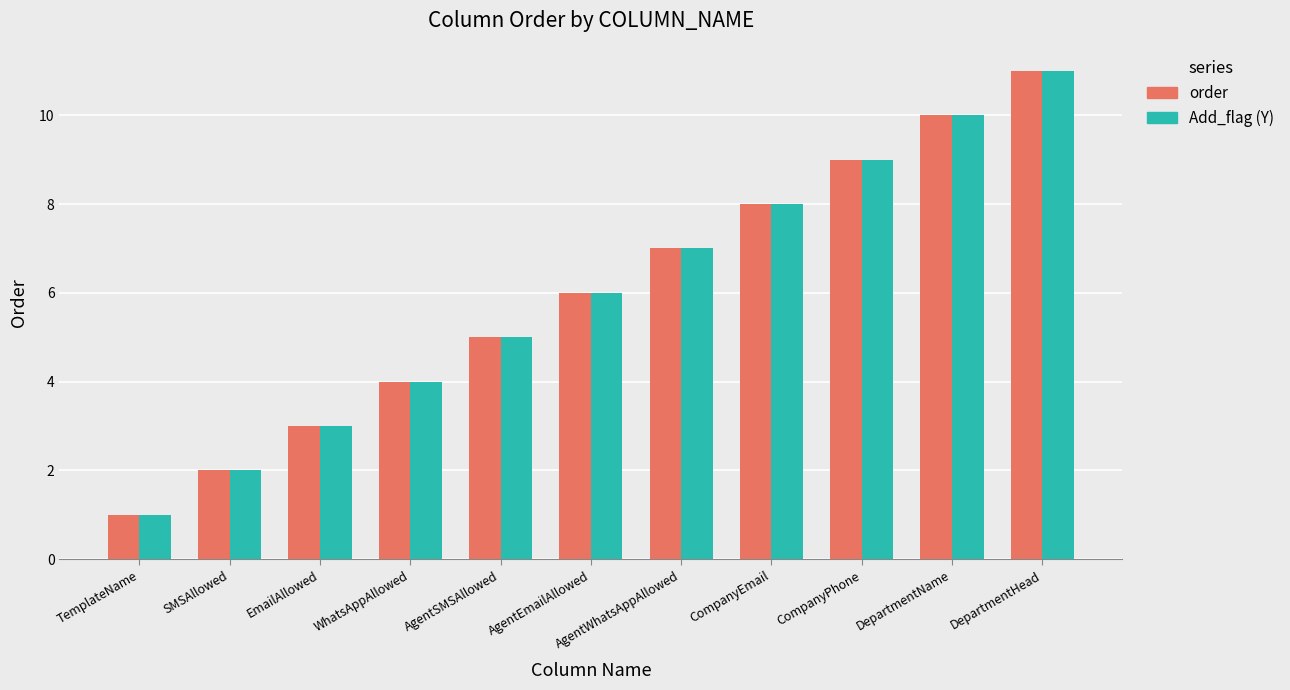

Reading left to right, list all the values displayed in this chart.

order: TemplateName=1	SMSAllowed=2	EmailAllowed=3	WhatsAppAllowed=4	AgentSMSAllowed=5	AgentEmailAllowed=6	AgentWhatsAppAllowed=7	CompanyEmail=8	CompanyPhone=9	DepartmentName=10	DepartmentHead=11
Add_flag (Y): TemplateName=1	SMSAllowed=2	EmailAllowed=3	WhatsAppAllowed=4	AgentSMSAllowed=5	AgentEmailAllowed=6	AgentWhatsAppAllowed=7	CompanyEmail=8	CompanyPhone=9	DepartmentName=10	DepartmentHead=11